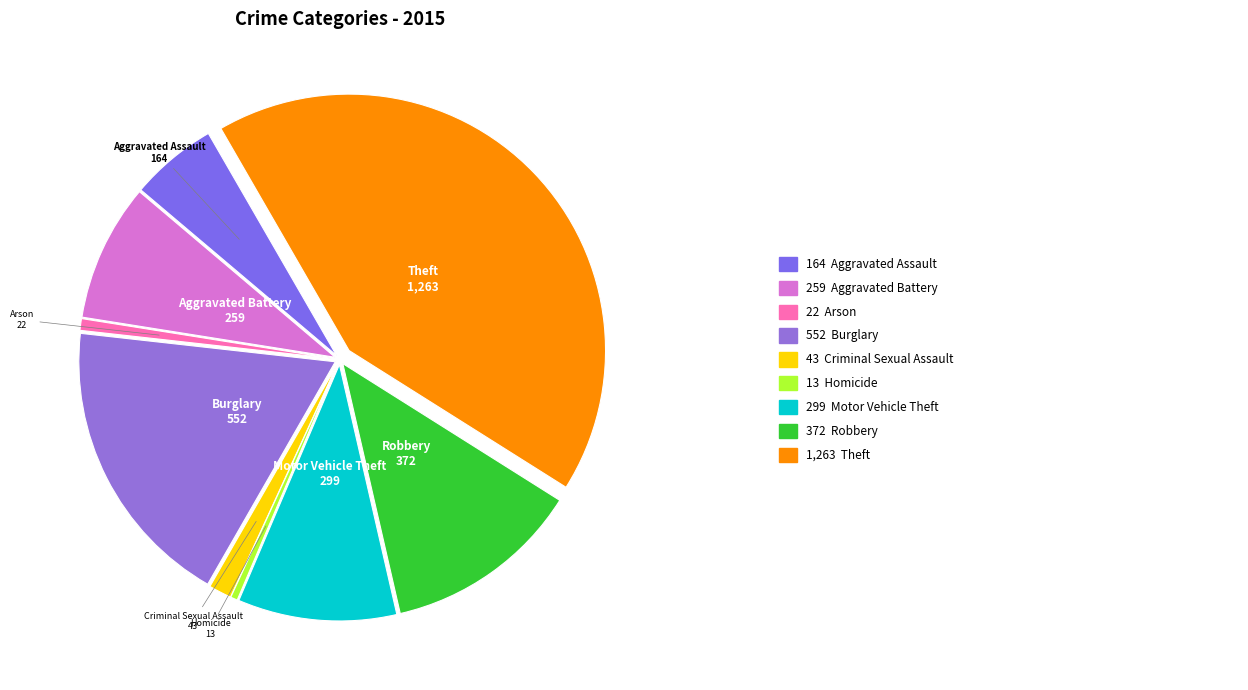

Rank the categories by value from highest to lowest.

Theft, Burglary, Robbery, Motor Vehicle Theft, Aggravated Battery, Aggravated Assault, Criminal Sexual Assault, Arson, Homicide